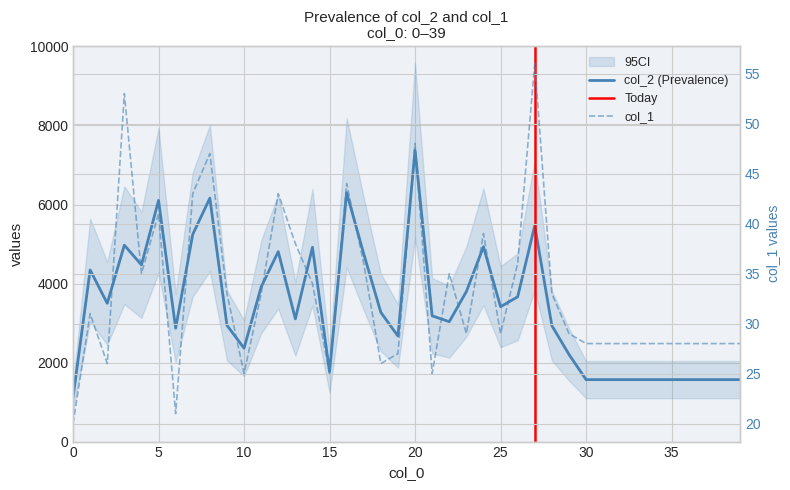

True or false: col_1 and col_2 intersect in this chart.

False